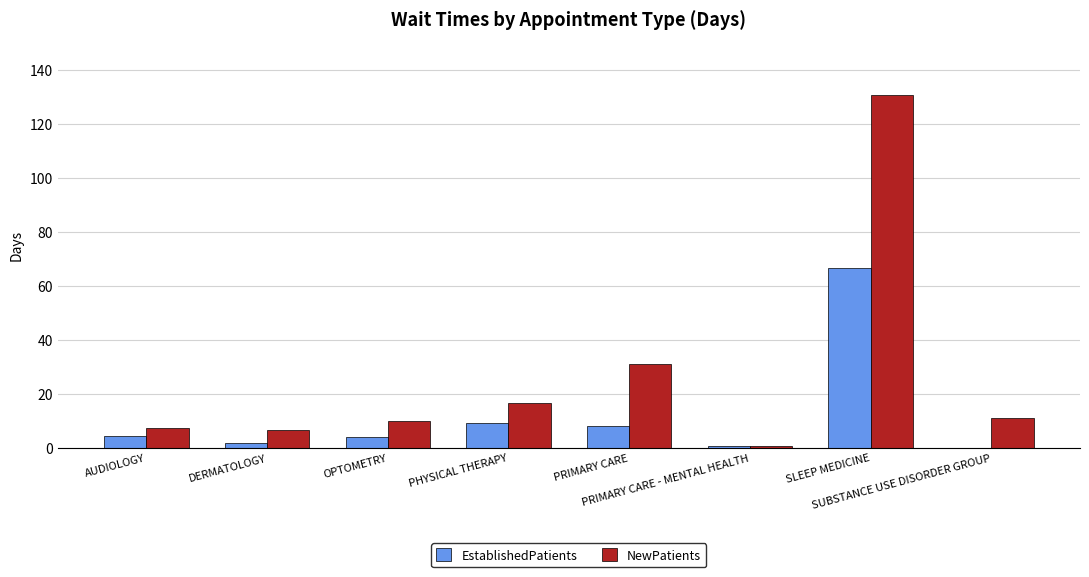

What is the sum of all NewPatients values?

213.6